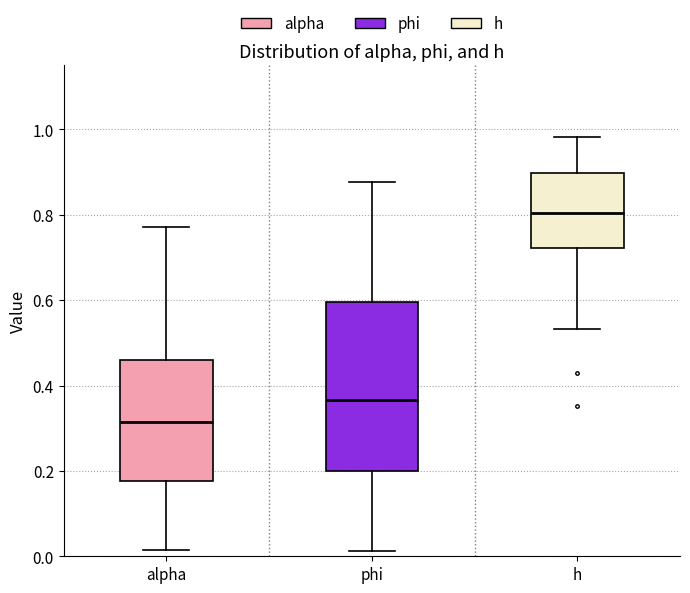

Comparing the boxes themselves (not the whiskers), which one is the tallest?

phi